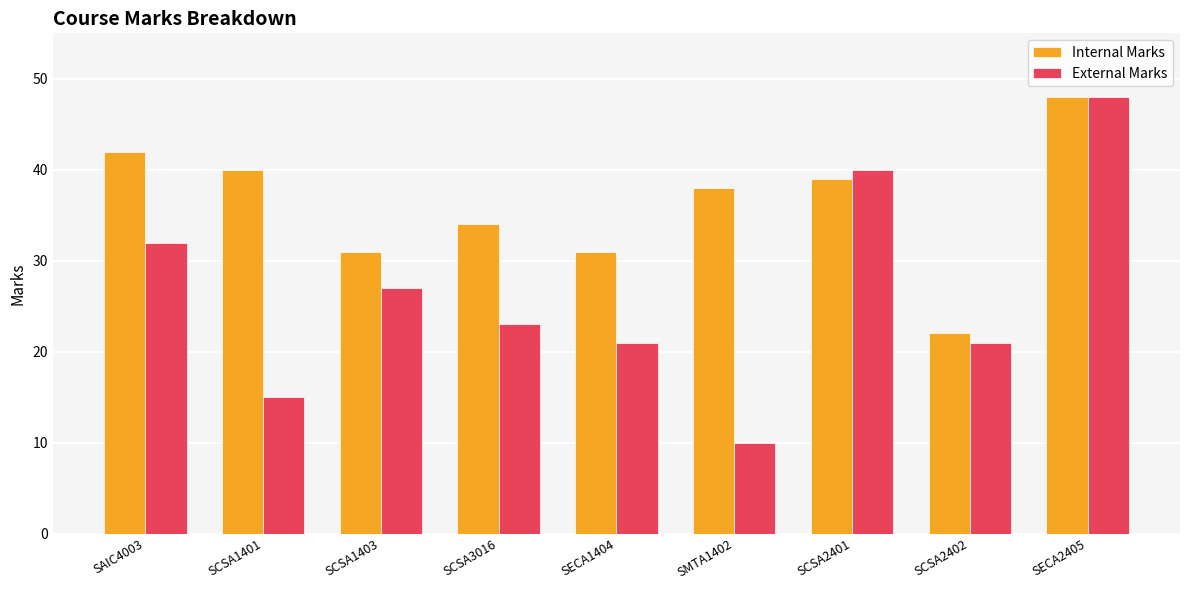

Which series has the largest total across all categories?

Internal Marks